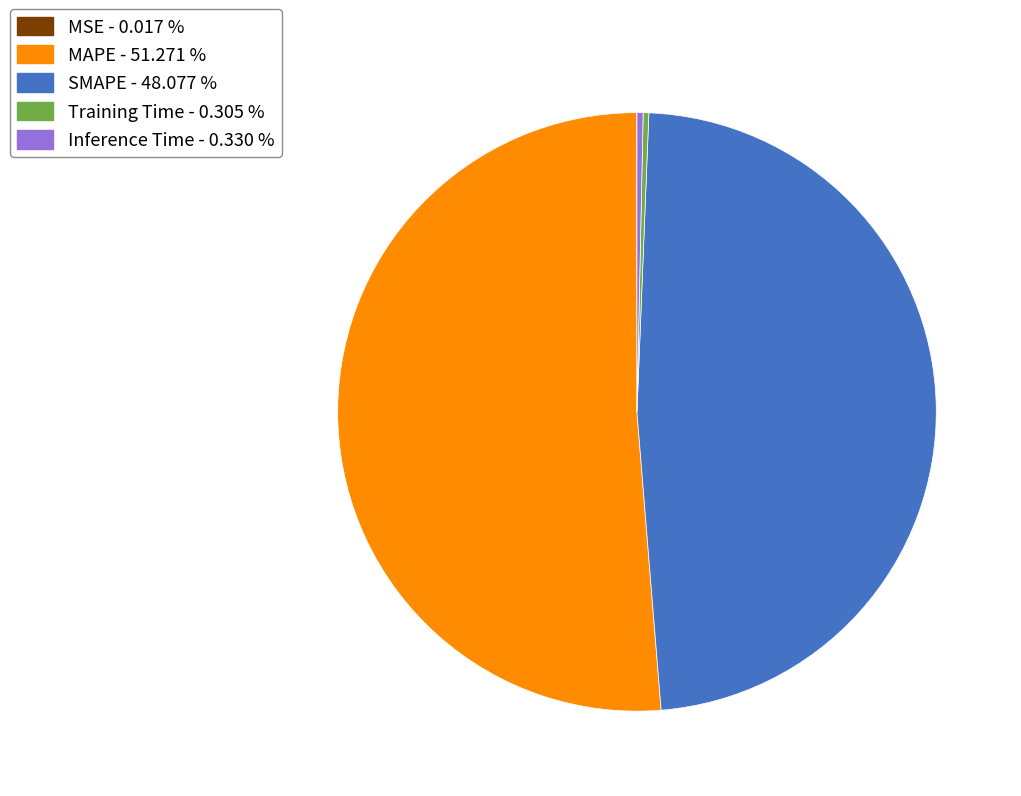

Between Training Time - 0.305 % and SMAPE - 48.077 %, which is larger?

SMAPE - 48.077 %